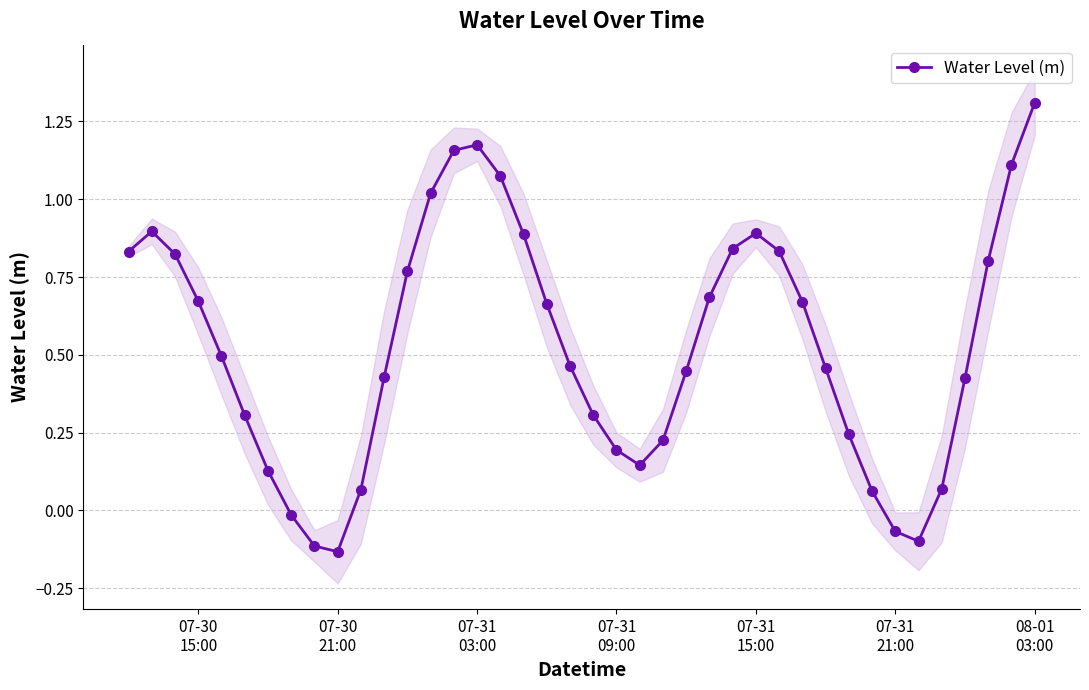

In Water Level (m), how many points are lower than both neighbors (excluding endpoints)?

3